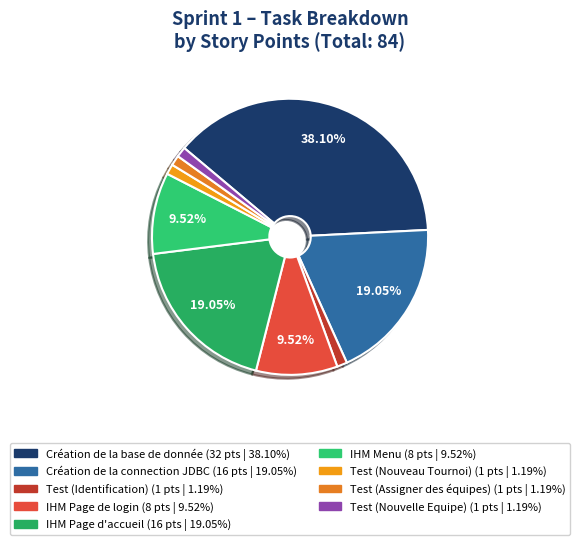

True or false: Test (Nouveau Tournoi) accounts for 11% of the total.

False